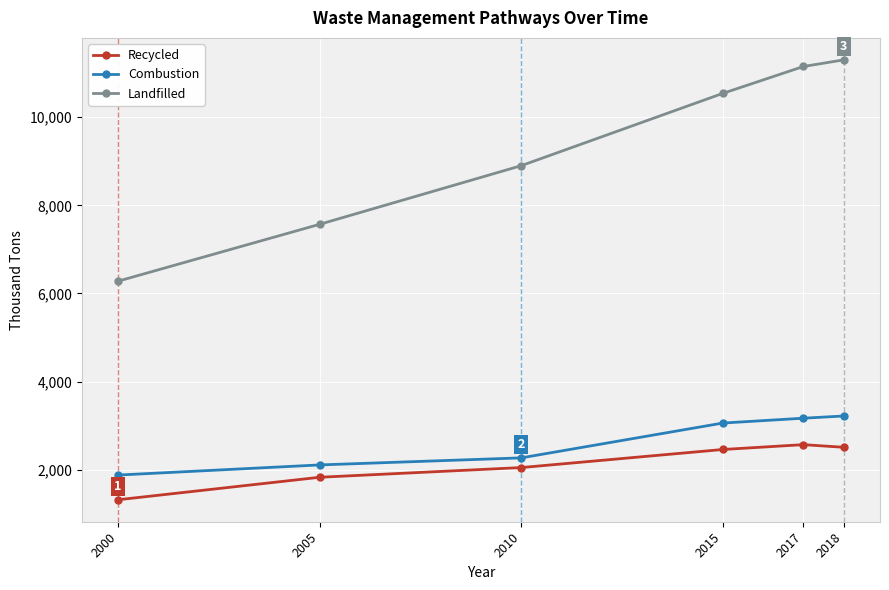

Reading right to left, what are all the values shown in this chart?

Recycled: 2018=2510	2017=2570	2015=2460	2010=2050	2005=1830	2000=1320
Combustion: 2018=3220	2017=3170	2015=3060	2010=2270	2005=2110	2000=1880
Landfilled: 2018=11300	2017=11150	2015=10540	2010=8900	2005=7570	2000=6280